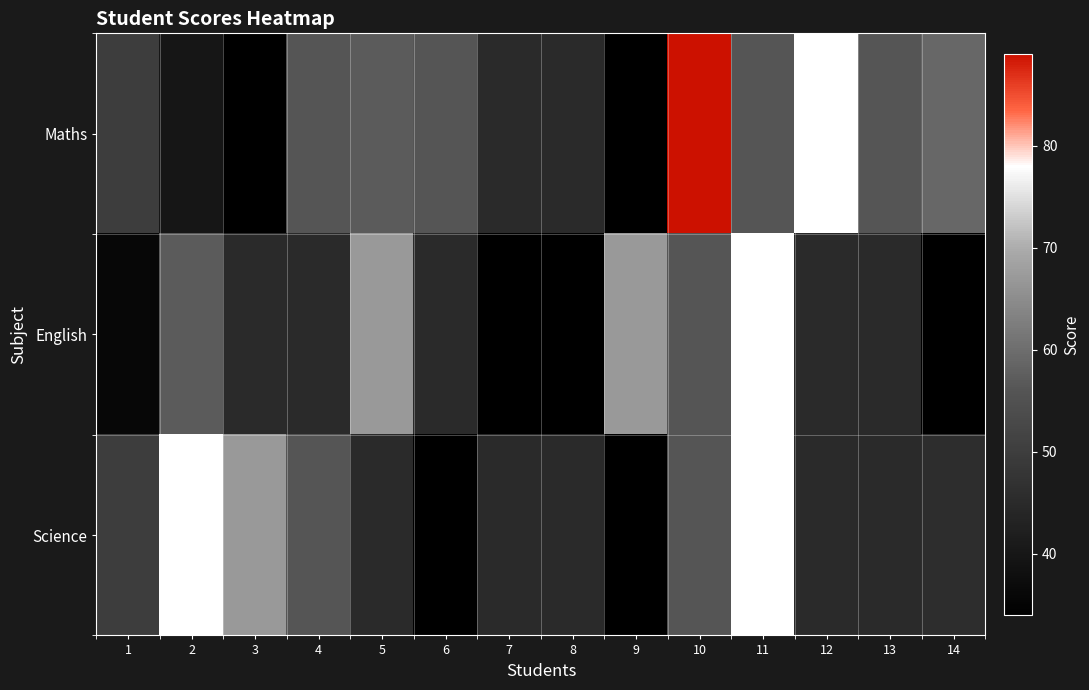

Between 10 and 13, which is larger?

10